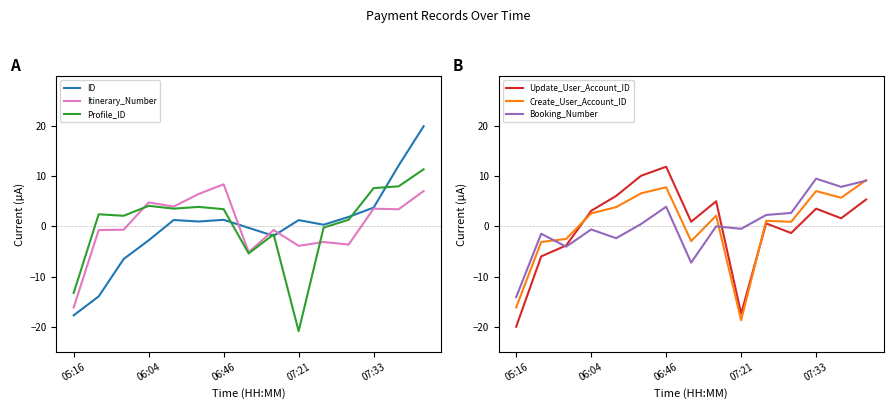

Which category has the lowest value in the Itinerary_Number series?

05:16